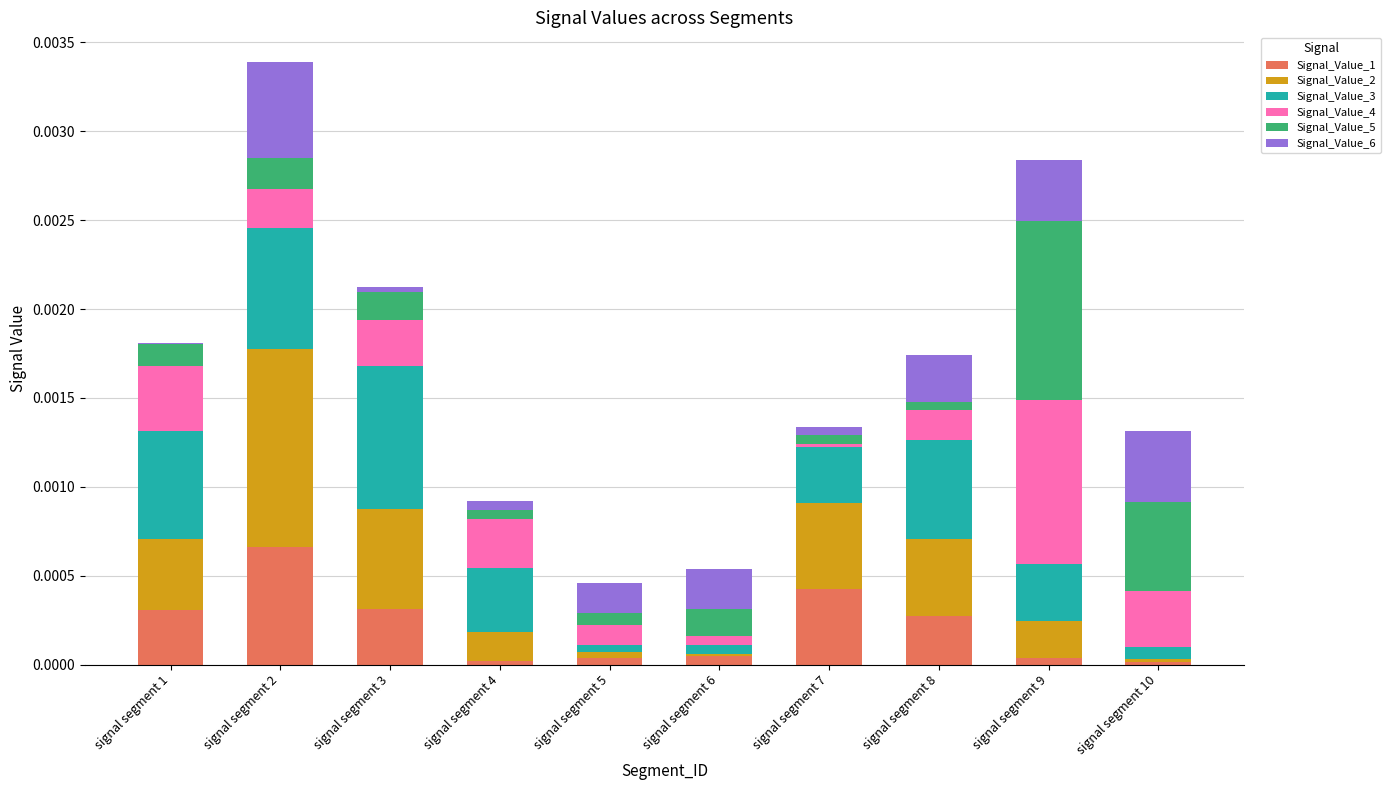

How many categories are shown in the chart?

10